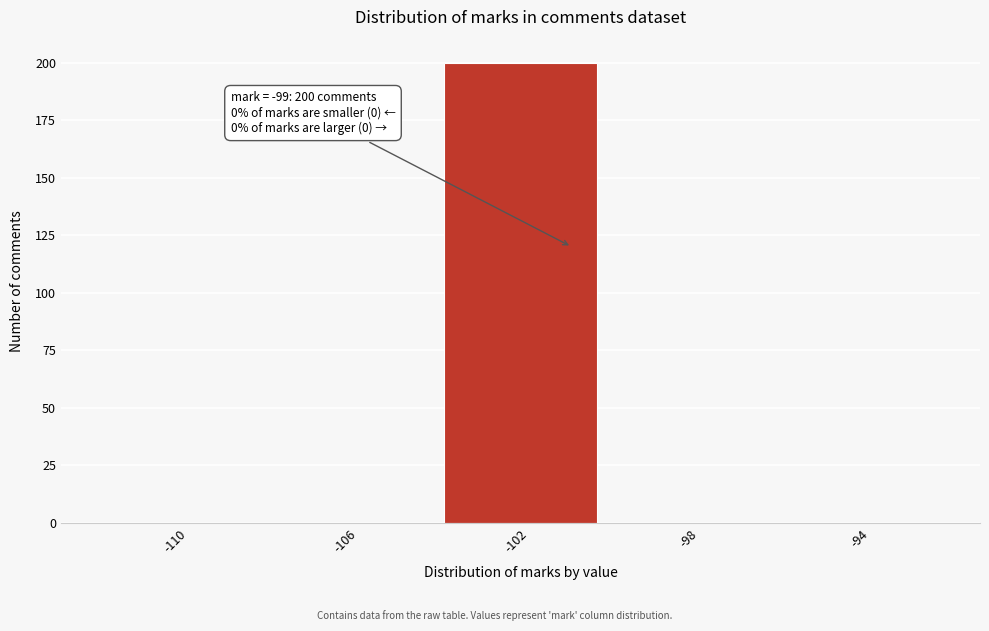

Reading left to right, extract all data points from this chart.

-110=0	-106=0	-102=200	-98=0	-94=0